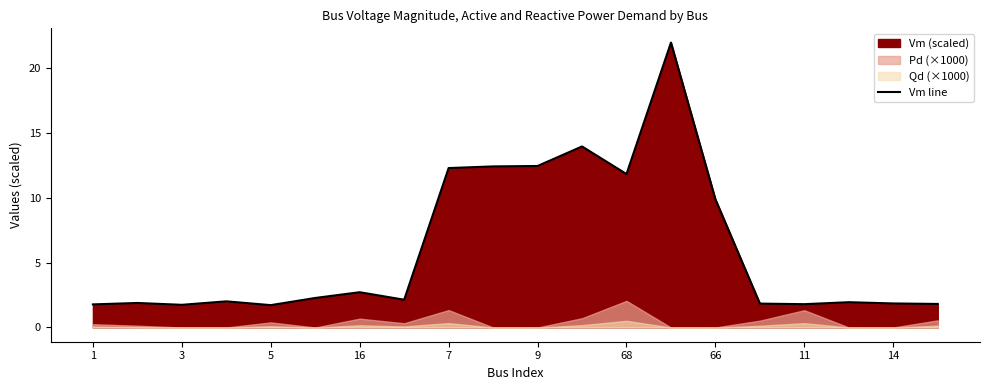

What is the smallest value displayed?

1.7